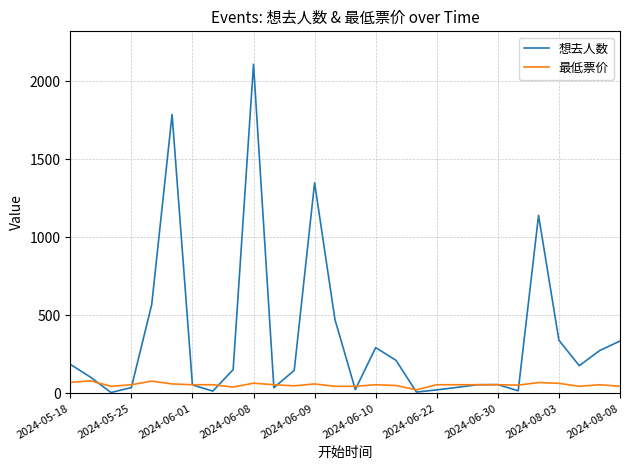

What is the maximum value shown in the chart?

2109.0